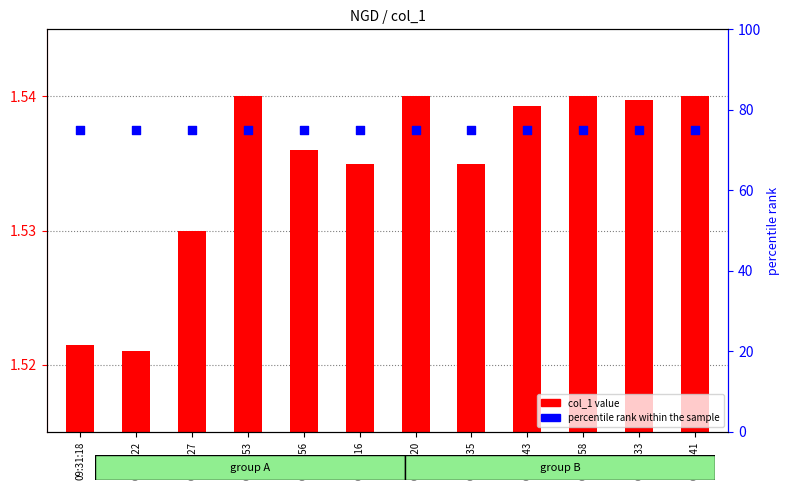

At how many categories does at least one series exceed 16?

12